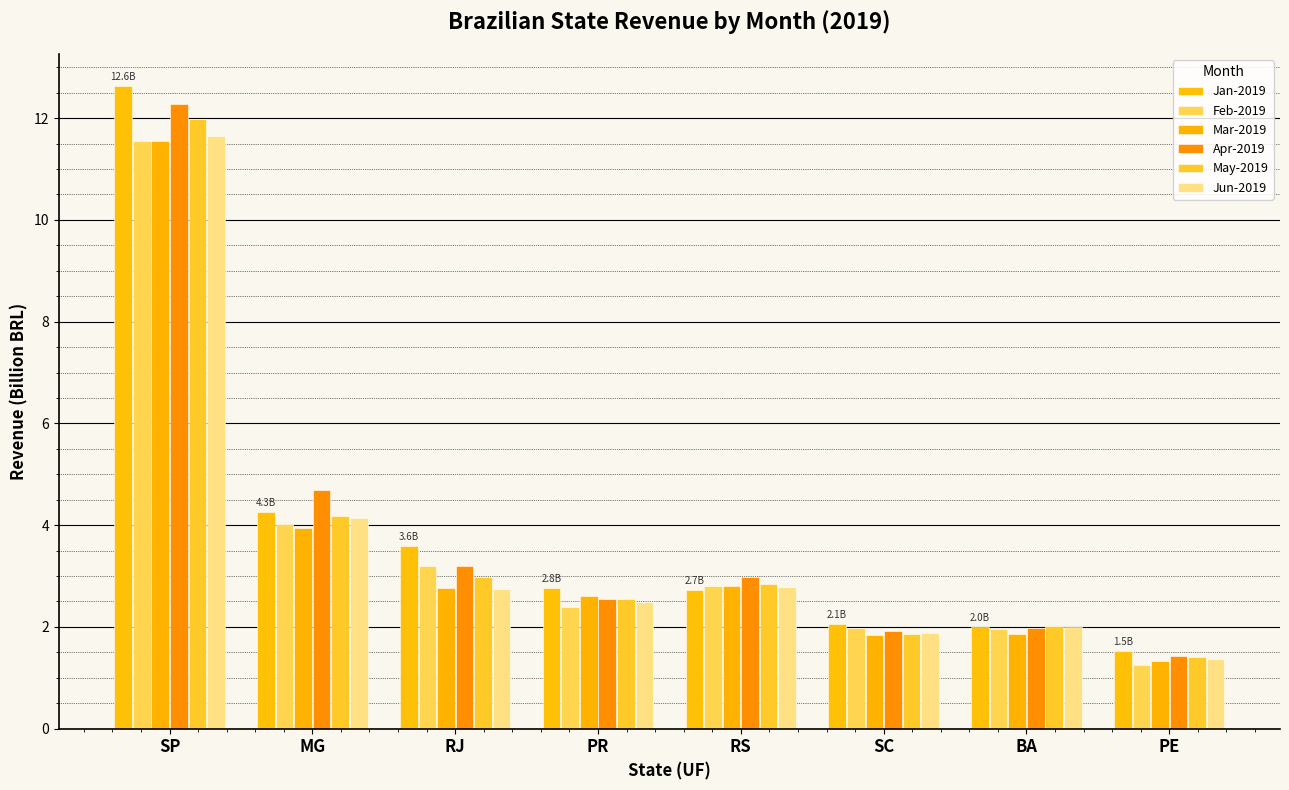

Which has a higher value, RJ or SC?

RJ